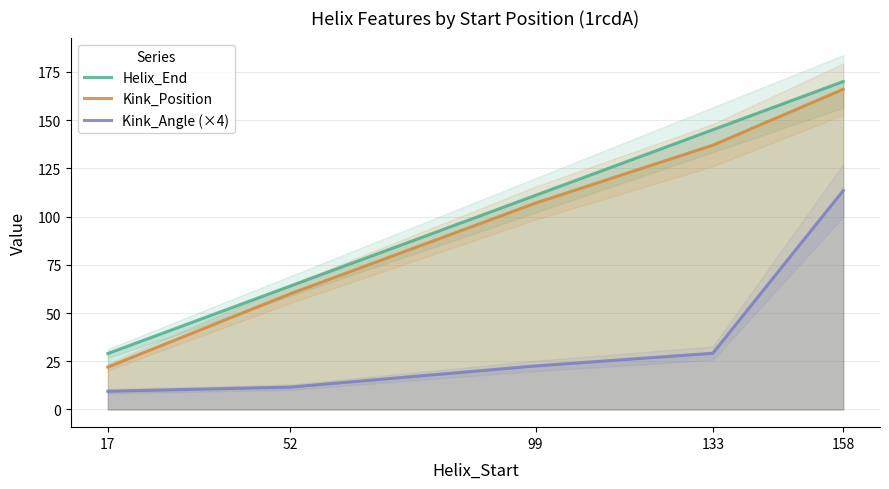

Reading left to right, what are all the values shown in this chart?

Helix_End: 17=29.0	52=64.0	99=111.0	133=145.0	158=170.0
Kink_Position: 17=22.0	52=60.0	99=107.0	133=137.0	158=166.0
Kink_Angle (×4): 17=9.4	52=11.6	99=22.6	133=29.1	158=113.5